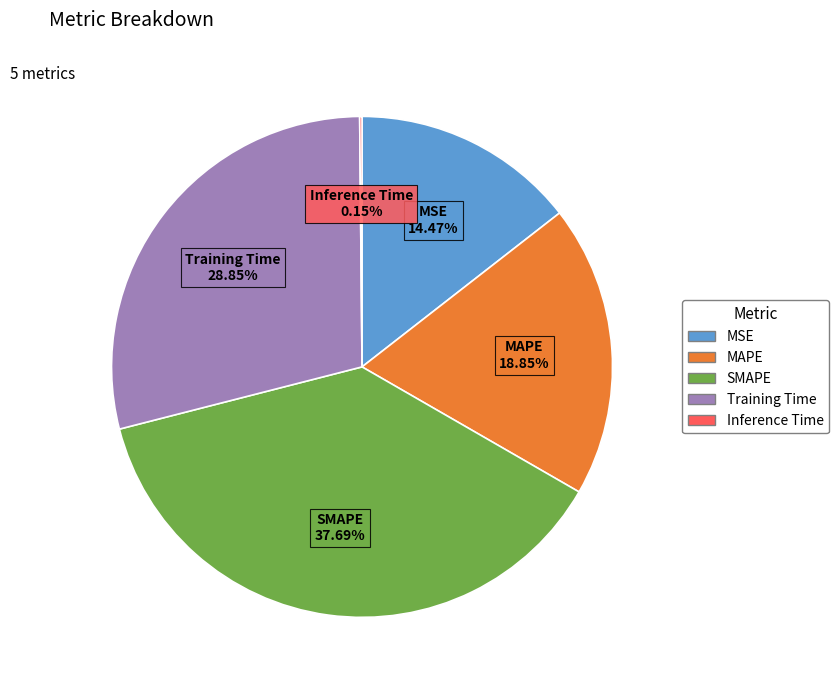

Between SMAPE and MAPE, which is larger?

SMAPE